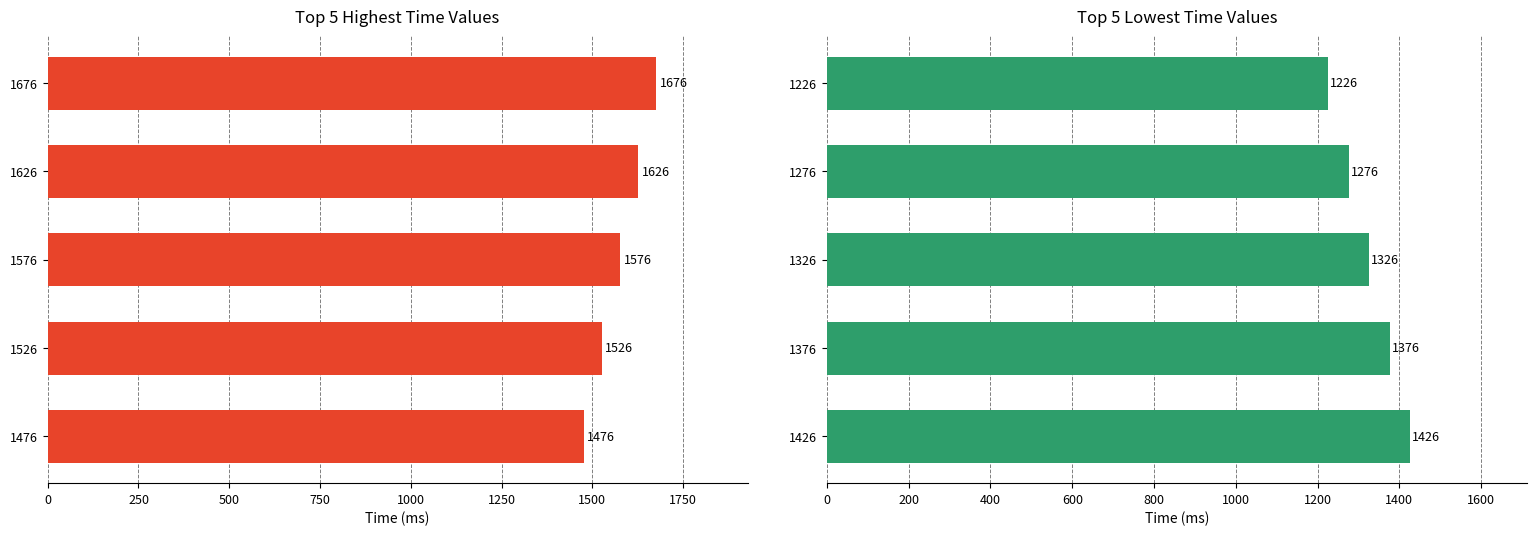

Does the chart contain stacked bars?

No